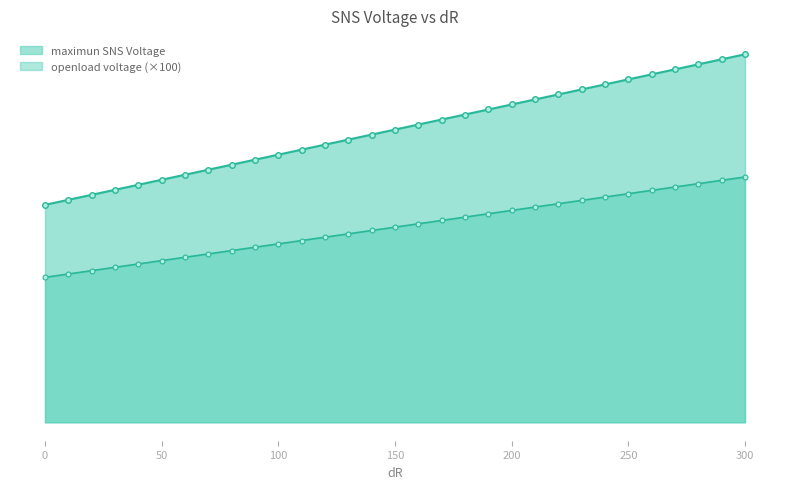

What is the sum of all values?

83.5